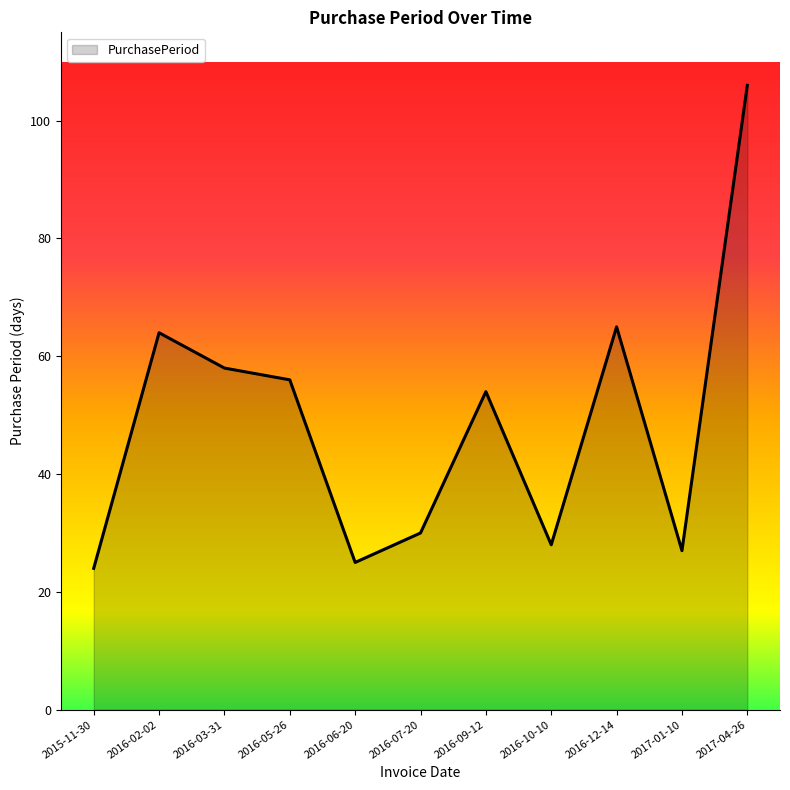

What is the maximum value shown in the chart?

106